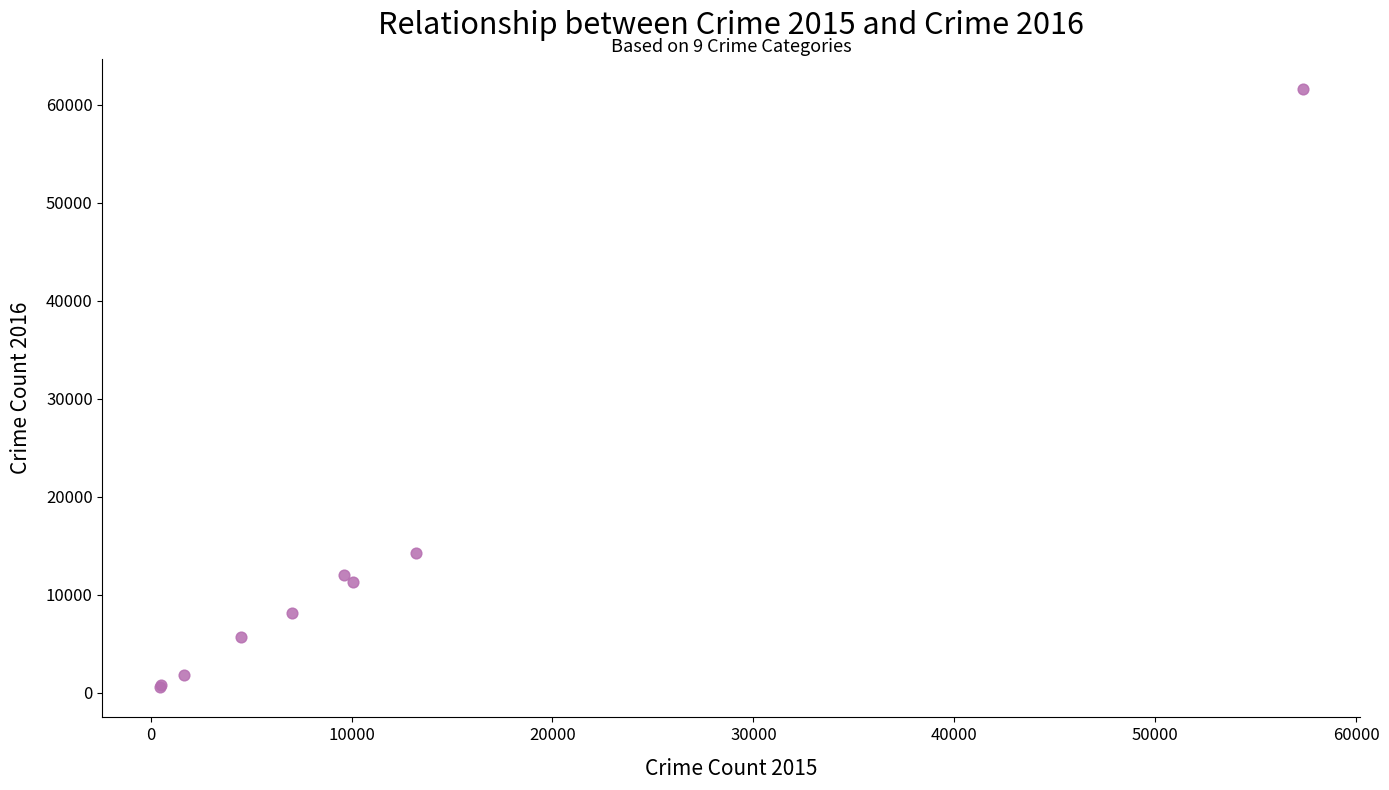

What Y value in the scatter plot is closest to 31066?

14289